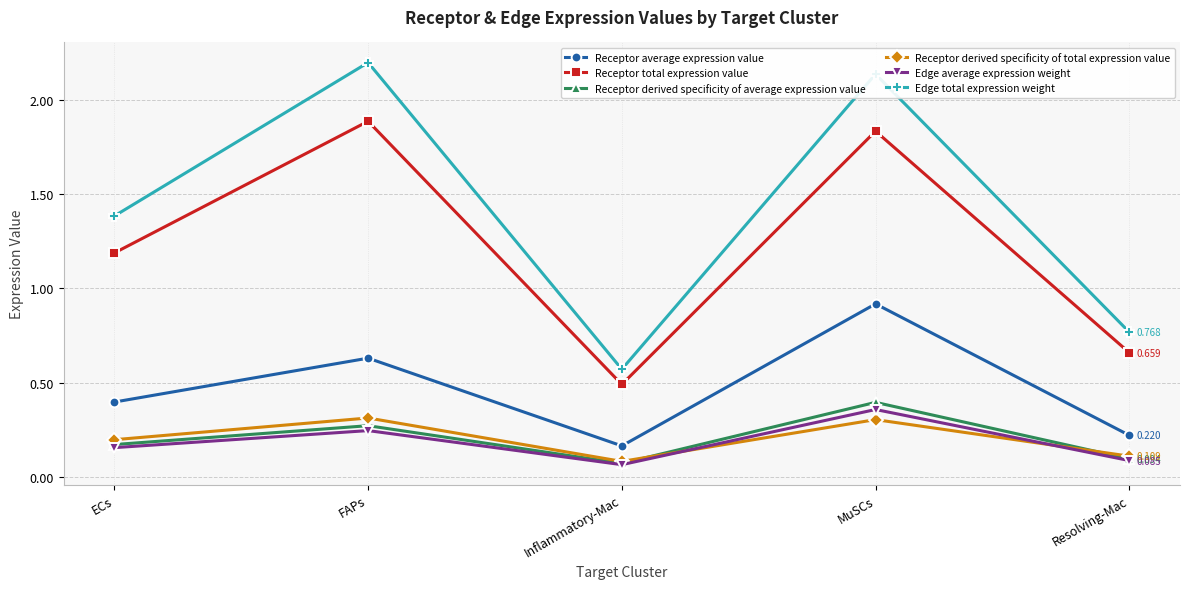

What is the greatest value displayed?

2.2